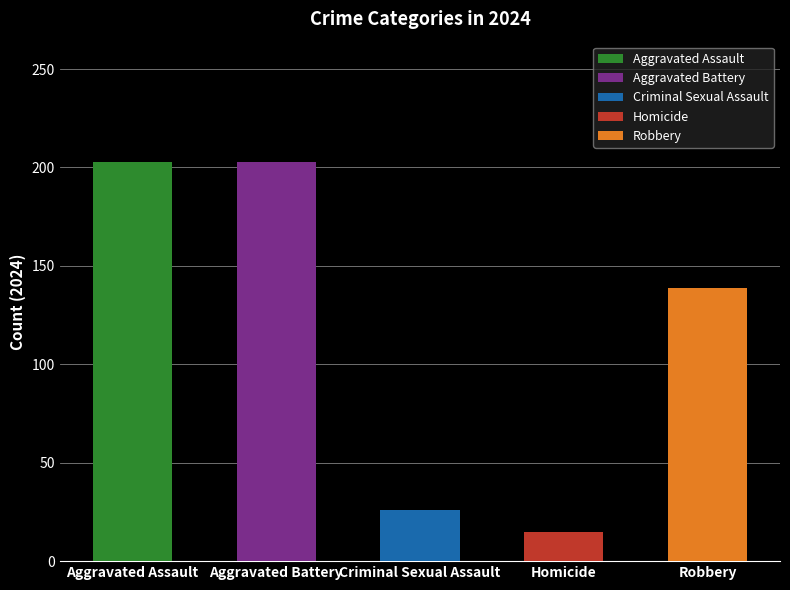

What is the smallest value displayed?

15